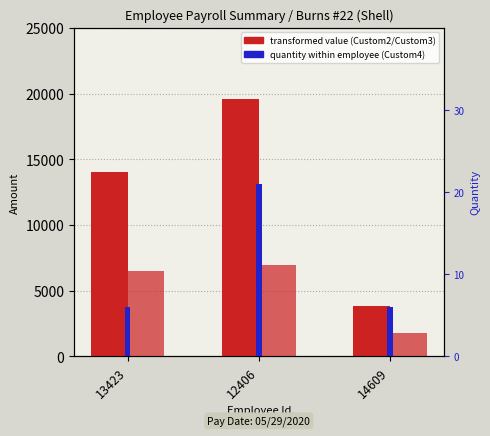

Are the bars grouped side by side (vs. stacked)?

Yes